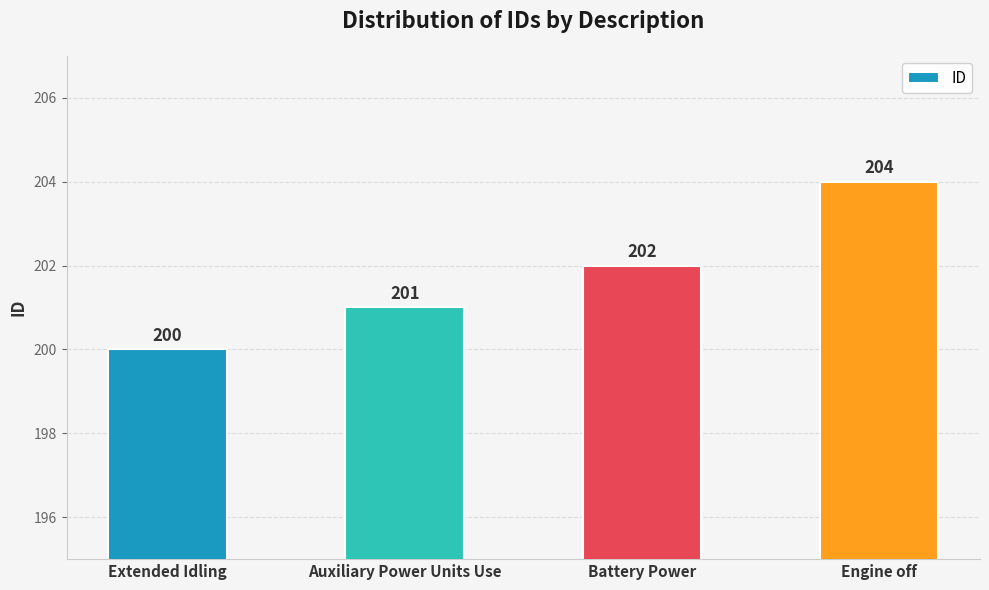

Rank the categories by value from lowest to highest.

Extended Idling, Auxiliary Power Units Use, Battery Power, Engine off